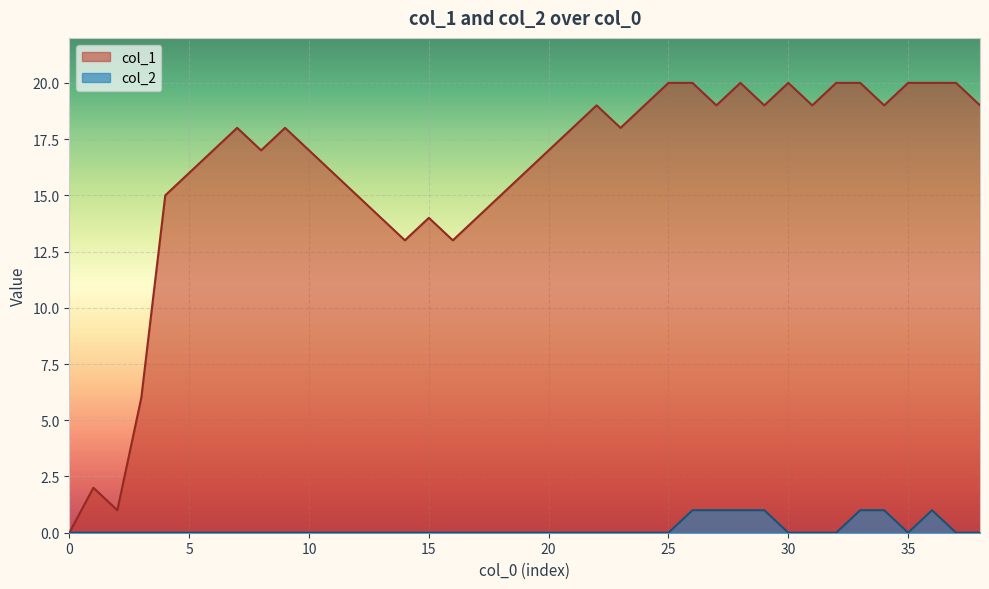

Which series has the largest range (max minus min)?

col_1